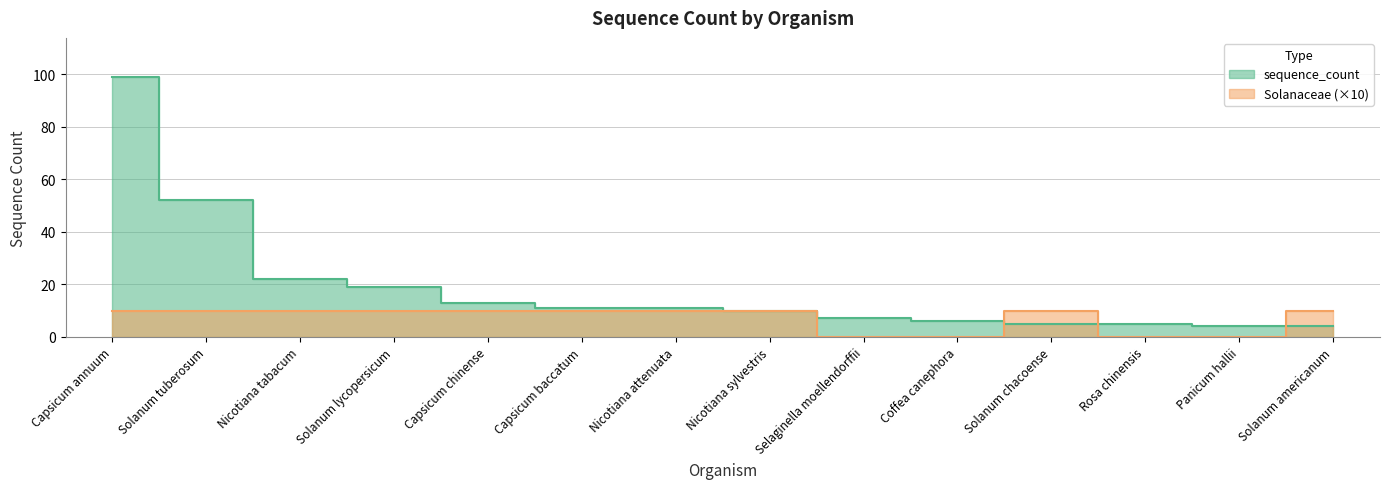

The value of sequence_count at Solanum americanum is 6. True or false?

False